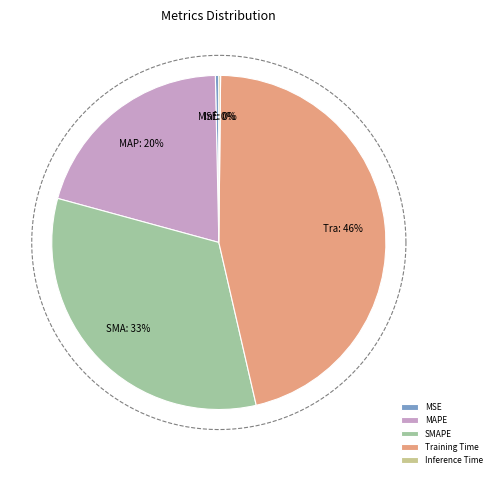

Is Training Time the majority of the pie?

No